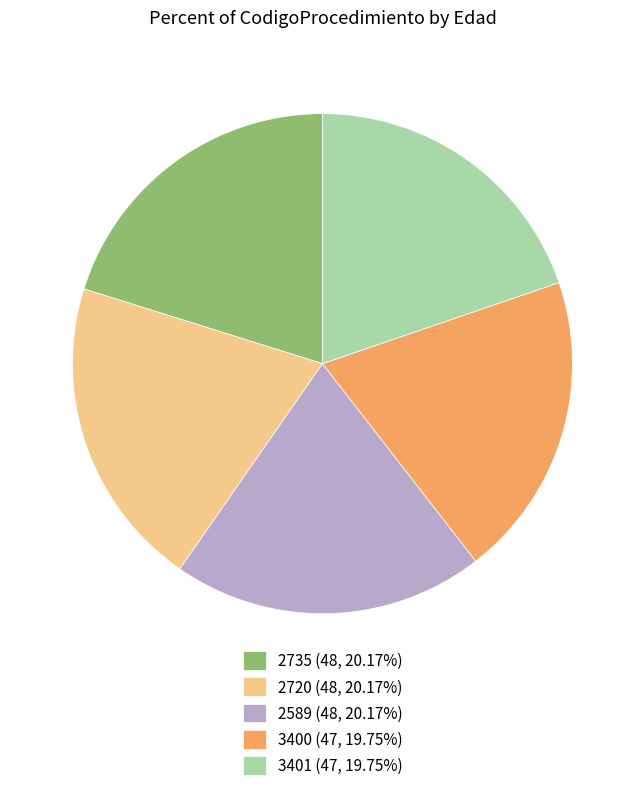

Approximately how many times larger is the value at 2720 (48, 20.17%) compared to 2589 (48, 20.17%)?

1.0